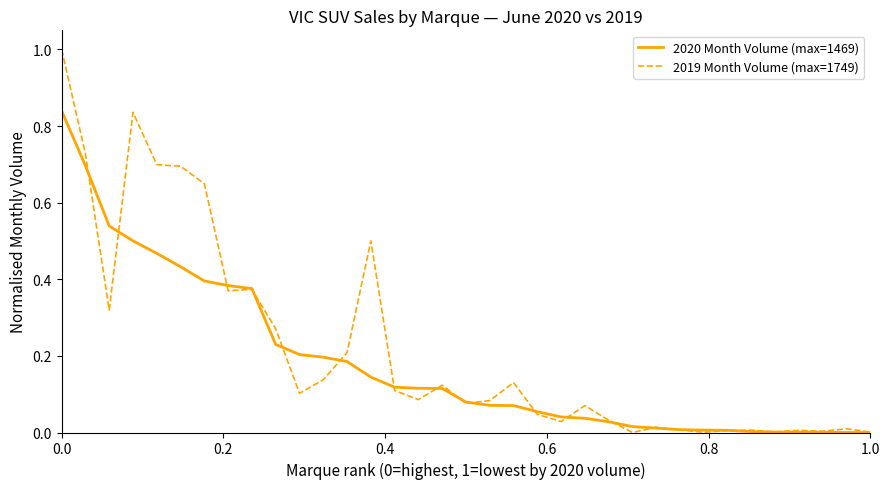

List the series in order of their peak value, highest first.

2019 Month Volume (max=1749), 2020 Month Volume (max=1469)